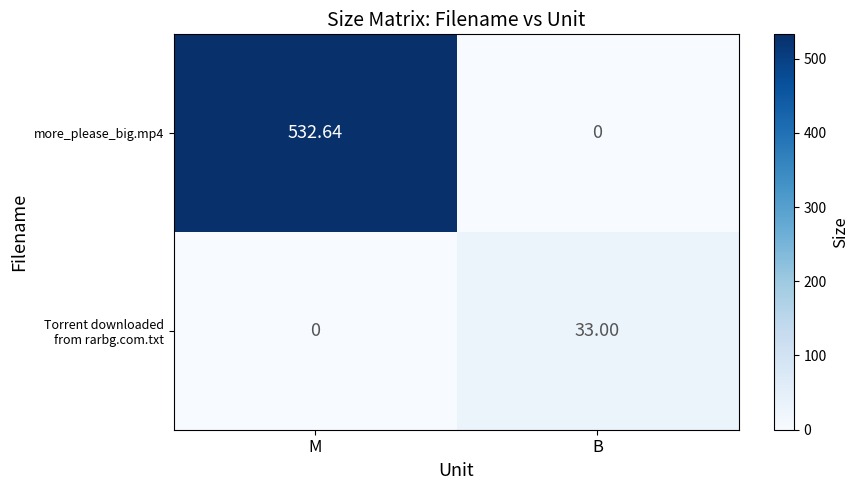

Between M and B, which series saw the biggest shift?

more_please_big.mp4